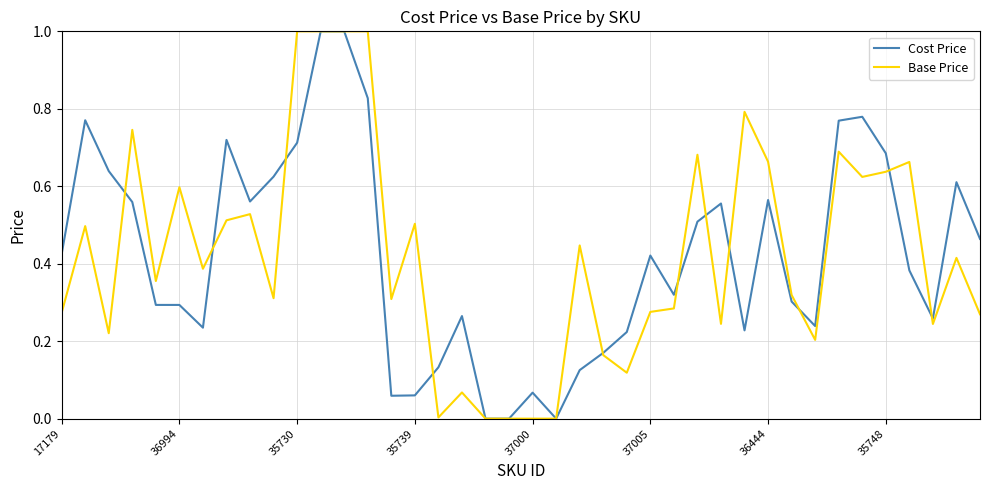

How many interior local peaks does the Cost Price series have?

9